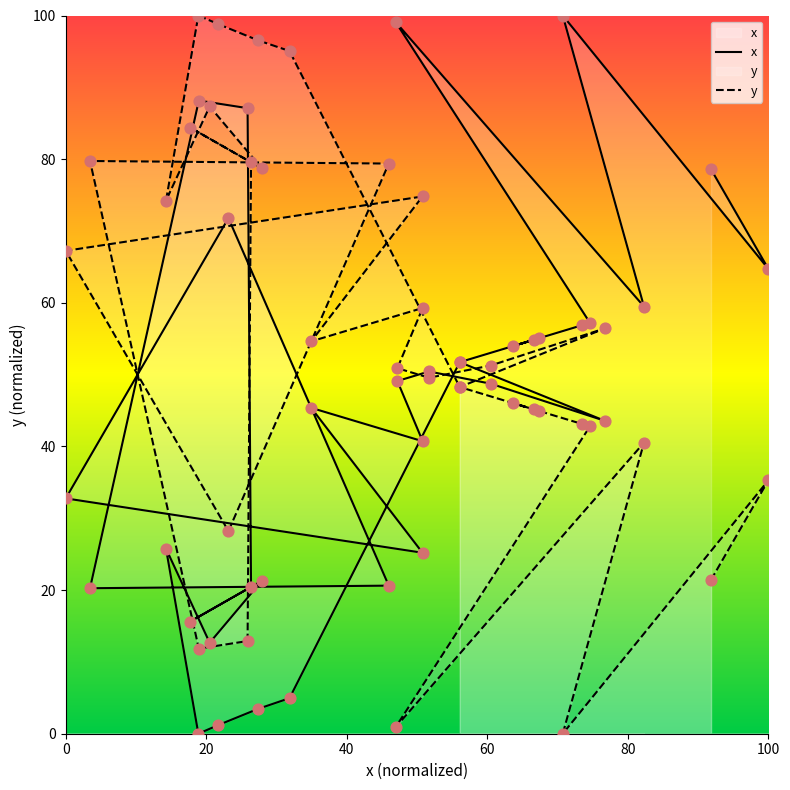

Which series has the largest total across all categories?

y